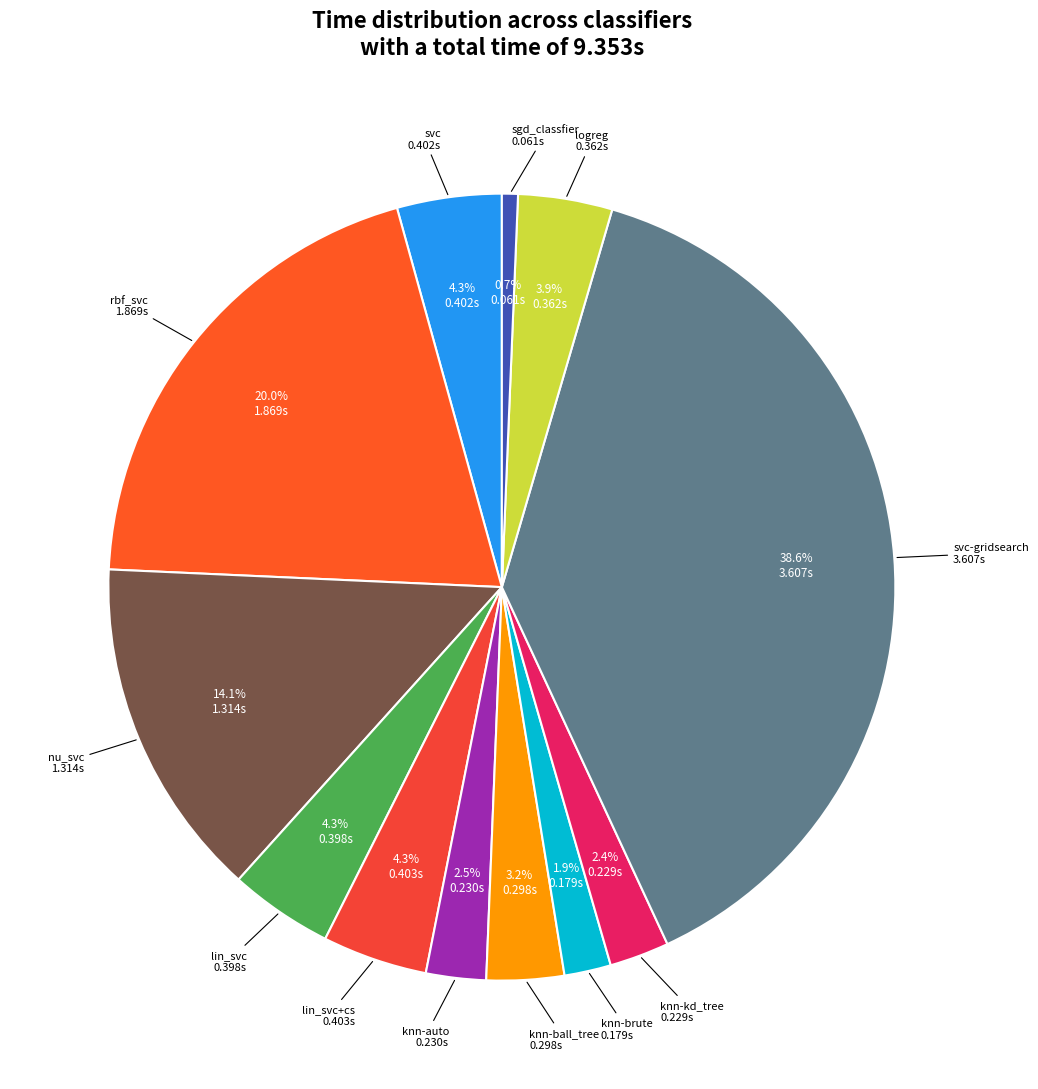

Count the number of slices in the pie.

12